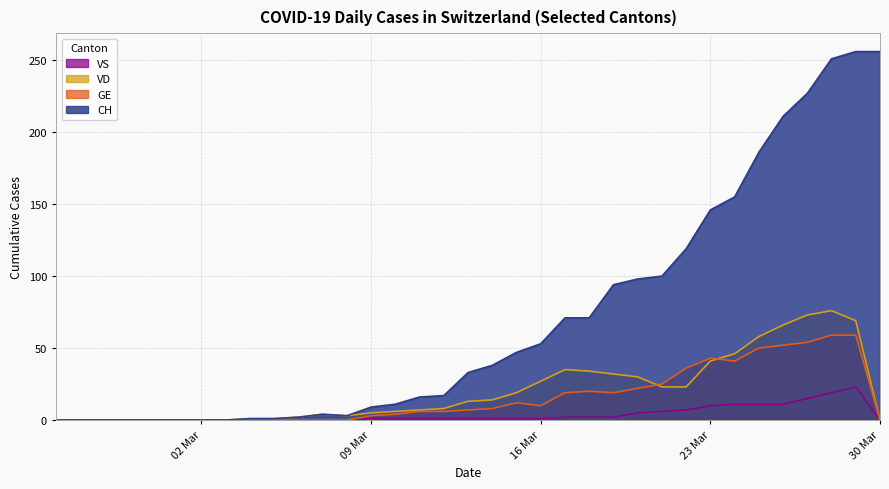

List the series in order of their peak value, lowest first.

VS, GE, VD, CH